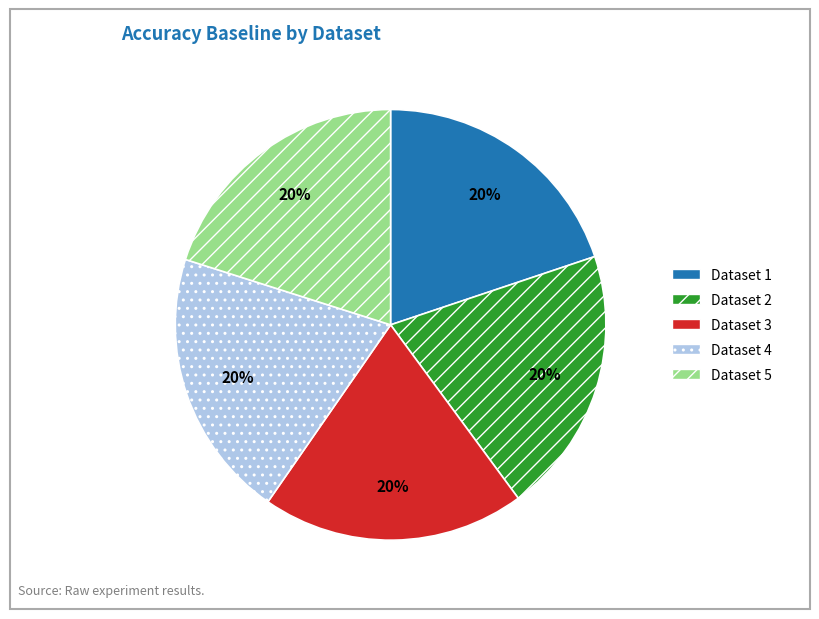

How many segments does this pie chart have?

5